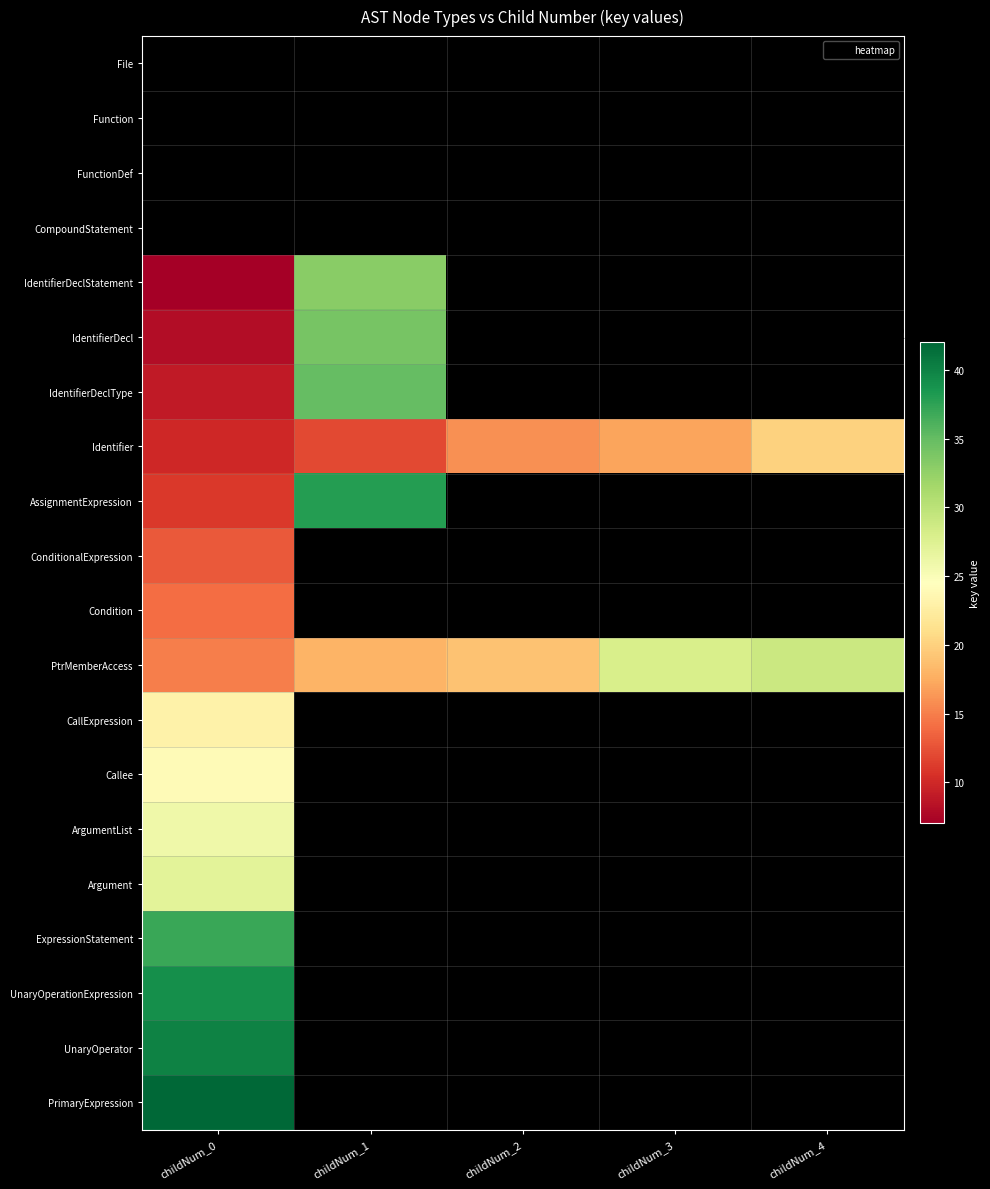

Which has a higher value, childNum_2 or childNum_4?

childNum_4